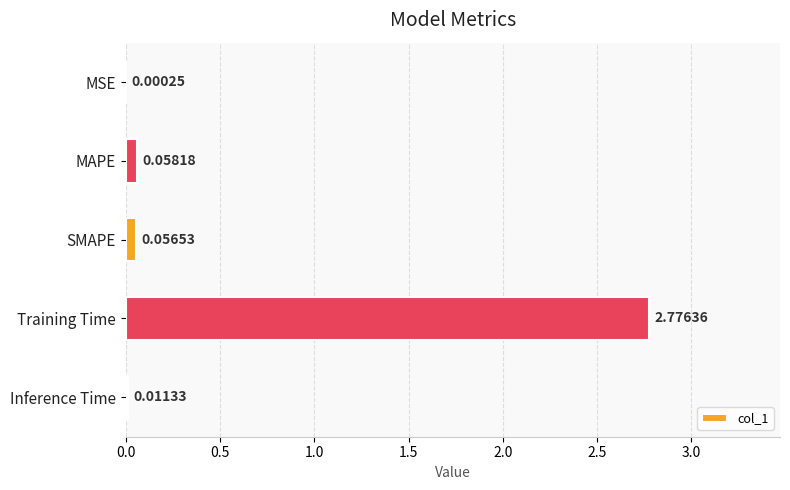

What is the sum of all values?

2.9